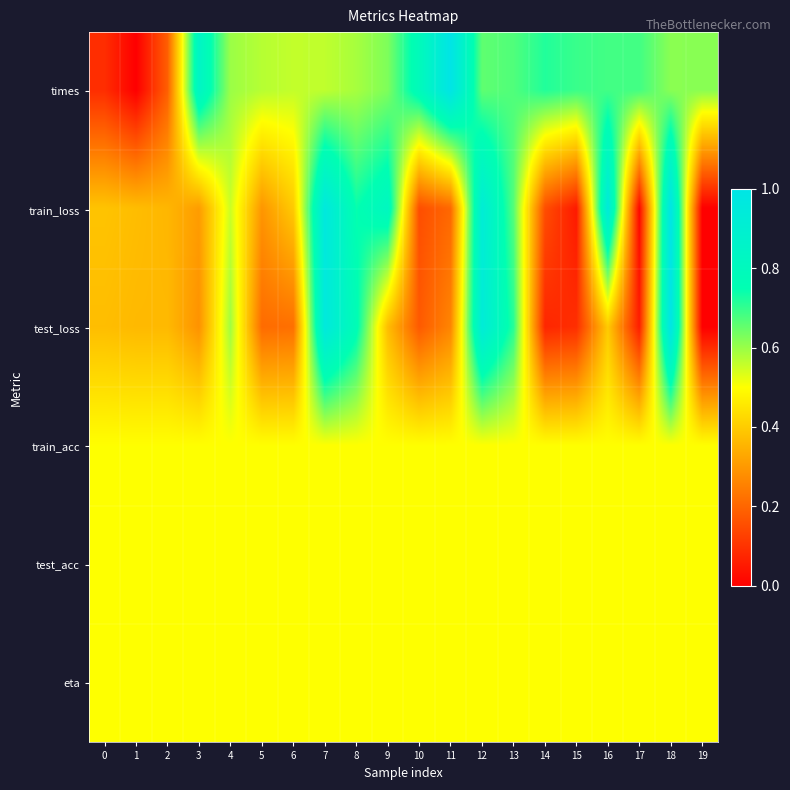

Between 15 and 18, which series saw the biggest shift?

train_loss